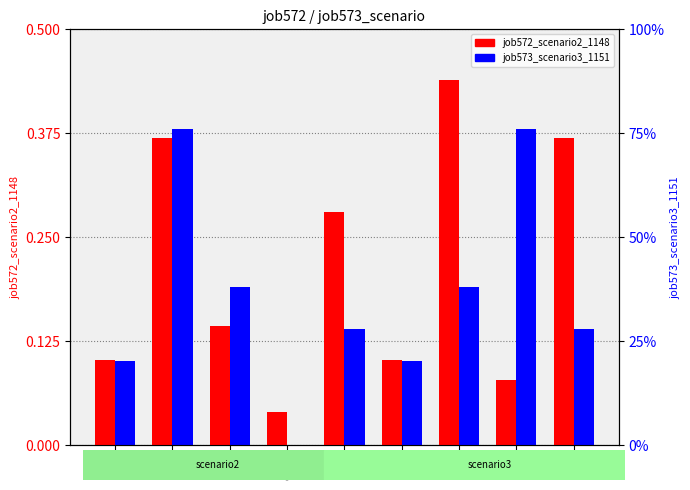

How many groups of bars are there?

9